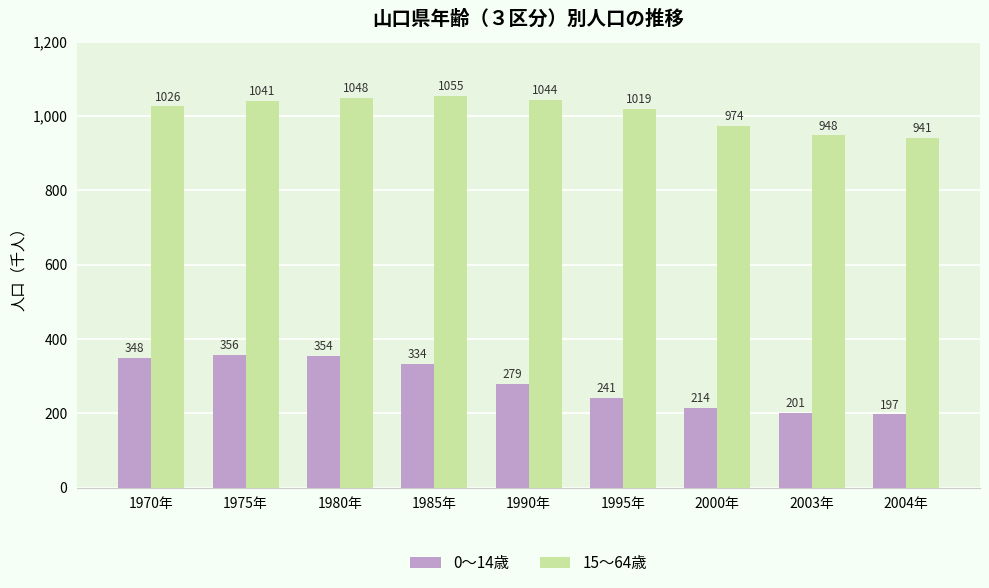

True or false: 0～14歳 has a value of 73 at 2003年.

False